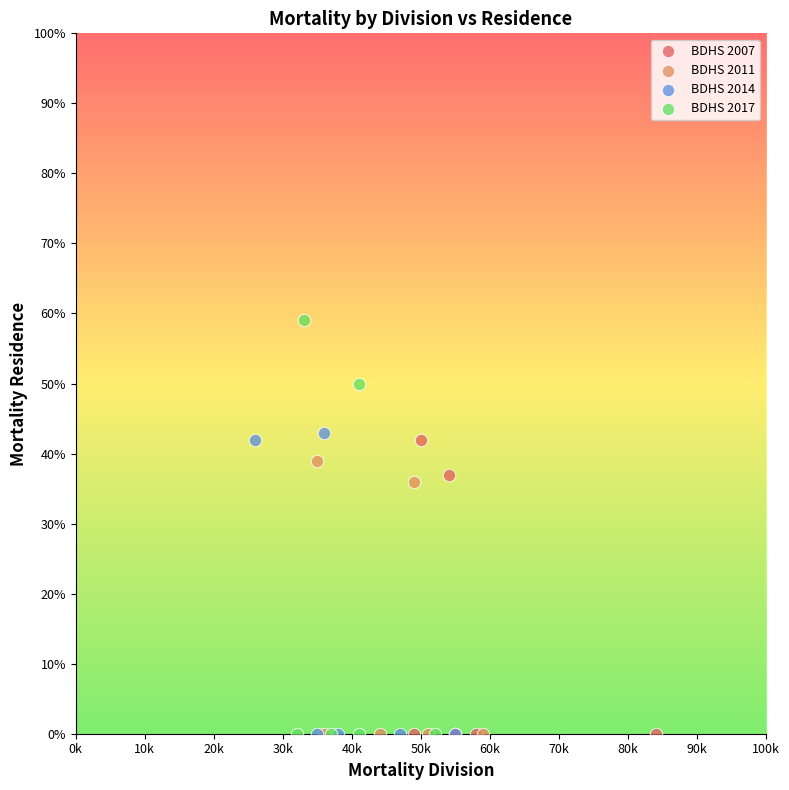

Which series has the widest spread of Y values?

BDHS 2017